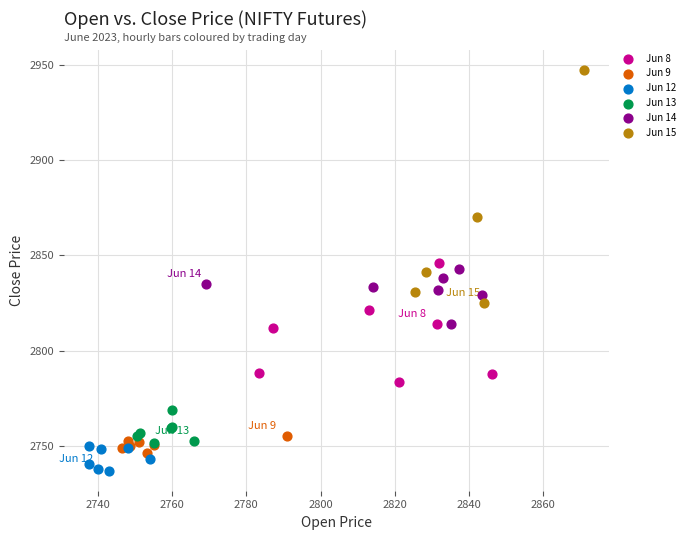

Which series has the widest spread of Y values?

Jun 15